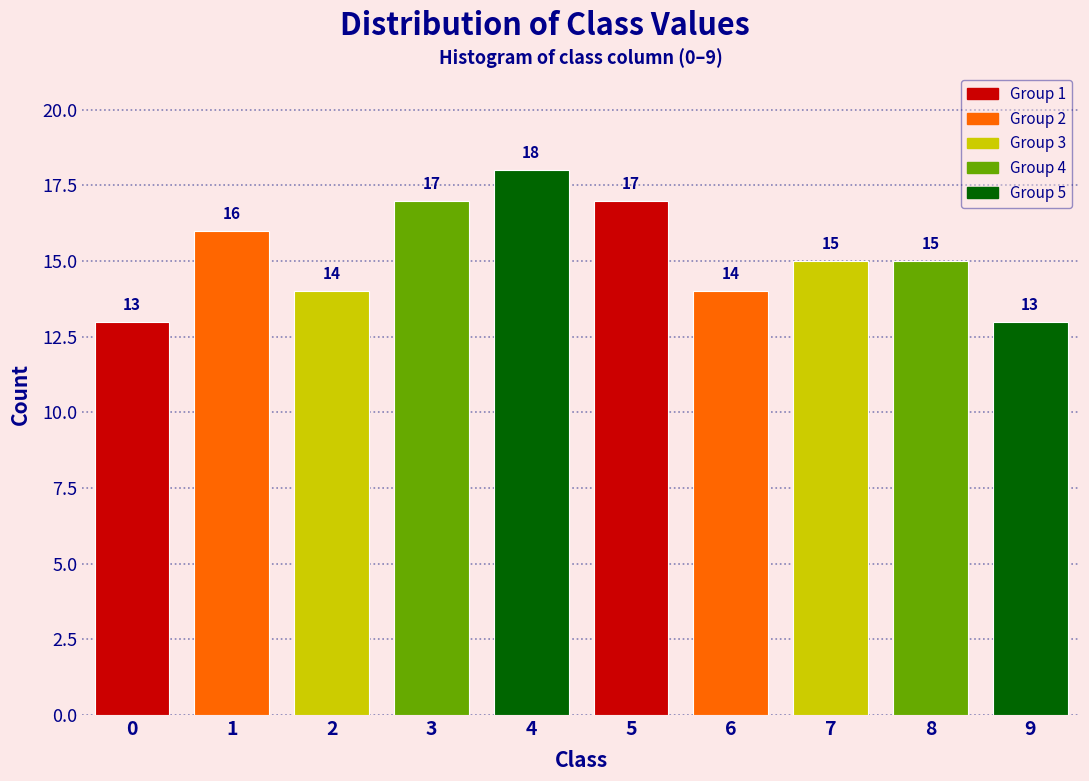

Reading left to right, list all the values displayed in this chart.

13	16	14	17	18	17	14	15	15	13